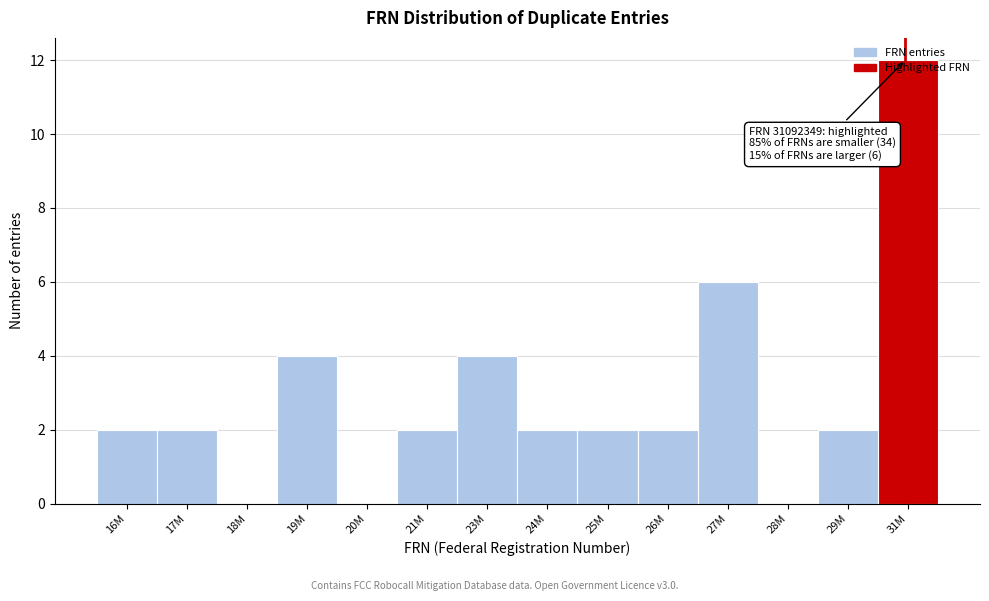

What is the sum of the values at 19M and 27M?

10